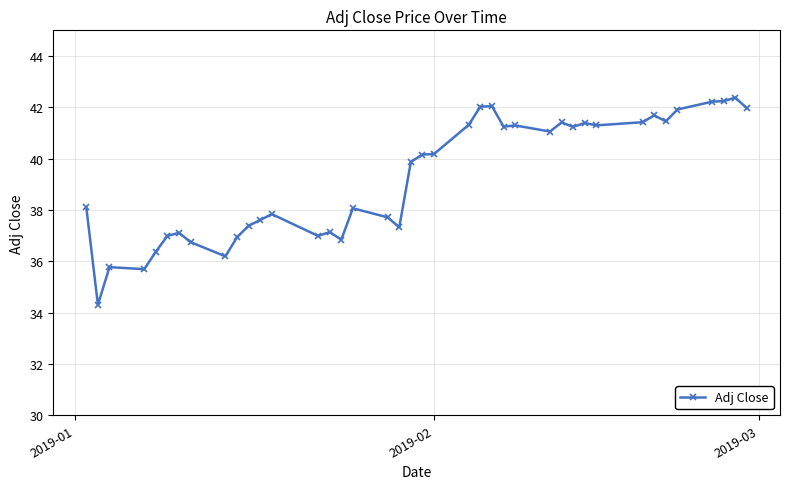

What is the smallest value displayed?

34.3